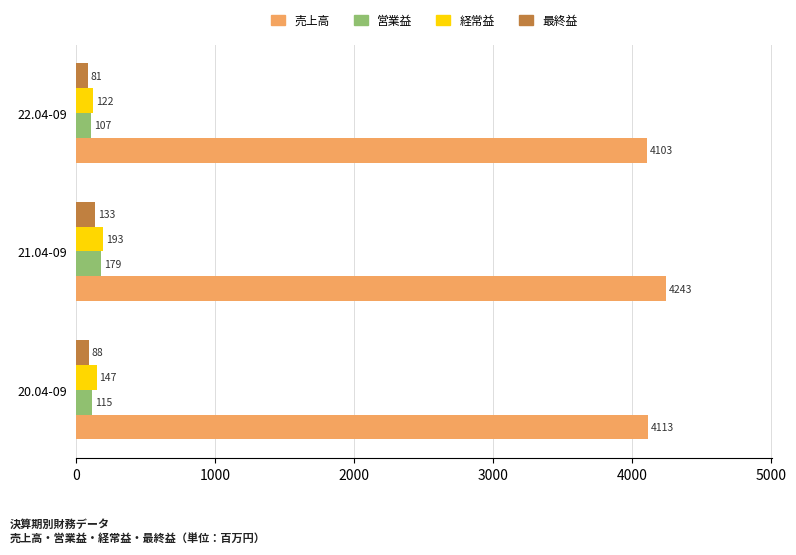

Rank the series by their maximum value, from lowest to highest.

最終益, 営業益, 経常益, 売上高